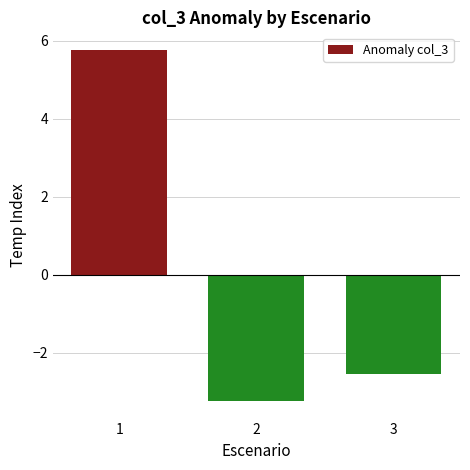

Does the chart contain stacked bars?

No